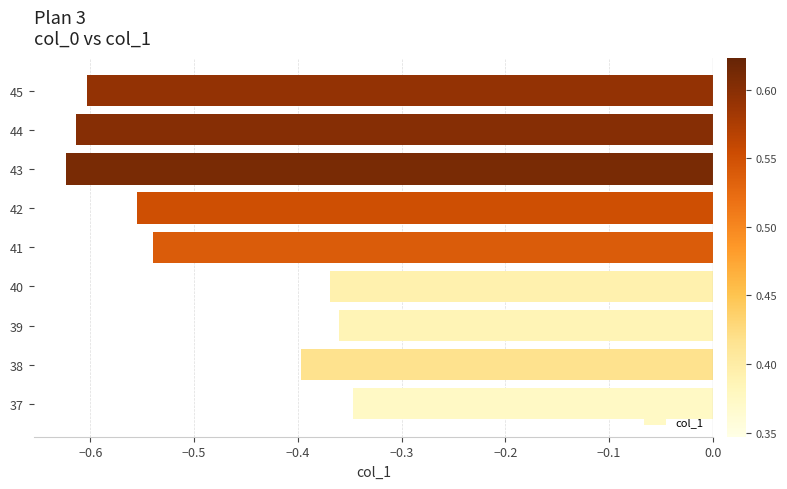

How many bars are there in total?

9